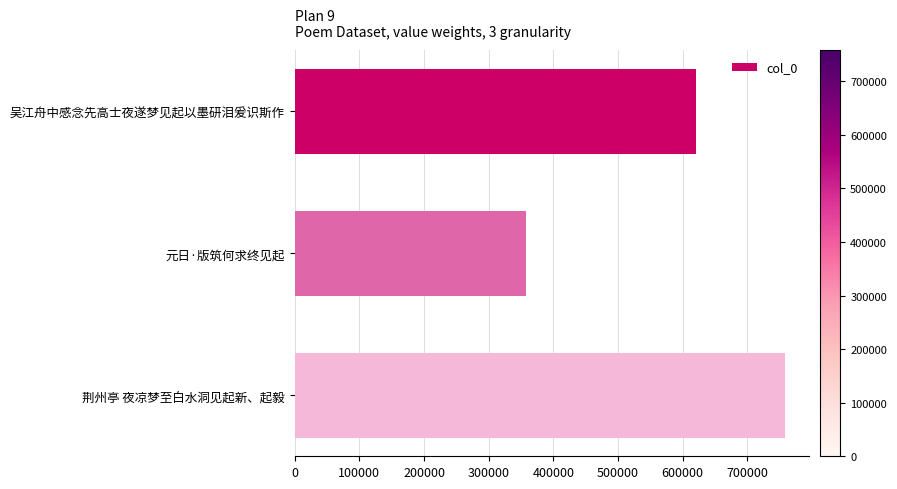

Reading top to bottom, extract all data points from this chart.

620896	358144	758075